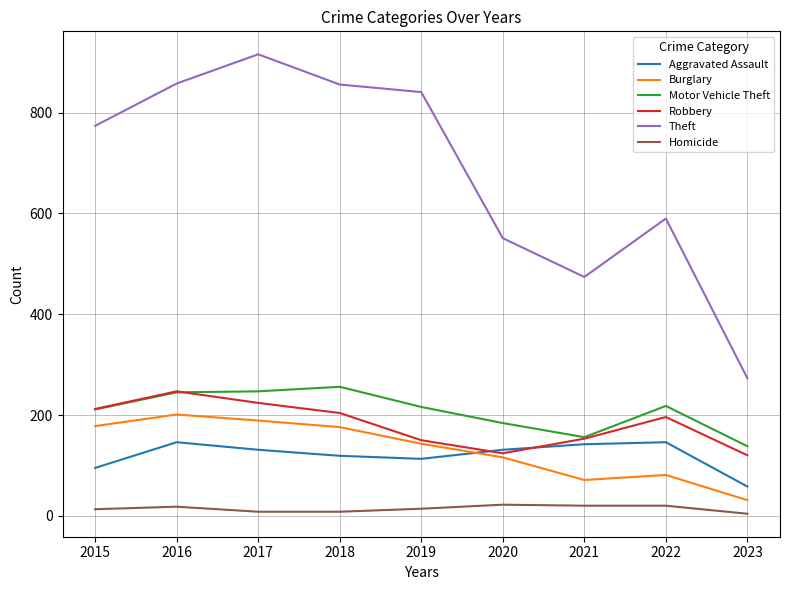

Is it true that Motor Vehicle Theft equals 299 at 2022?

False